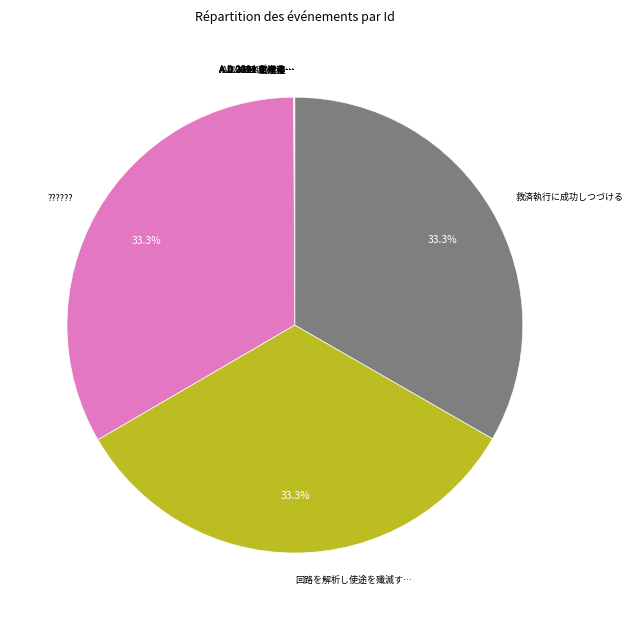

Does any single category account for the majority?

No